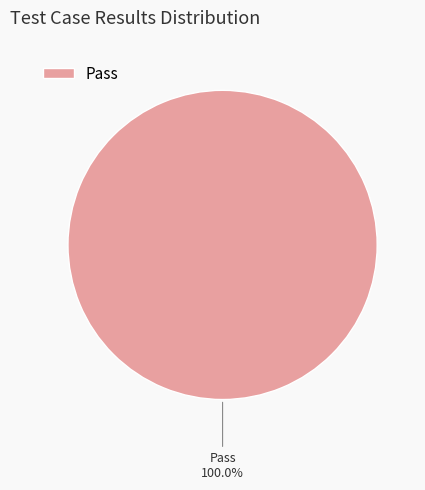

Does Pass account for over 50% of the chart?

Yes